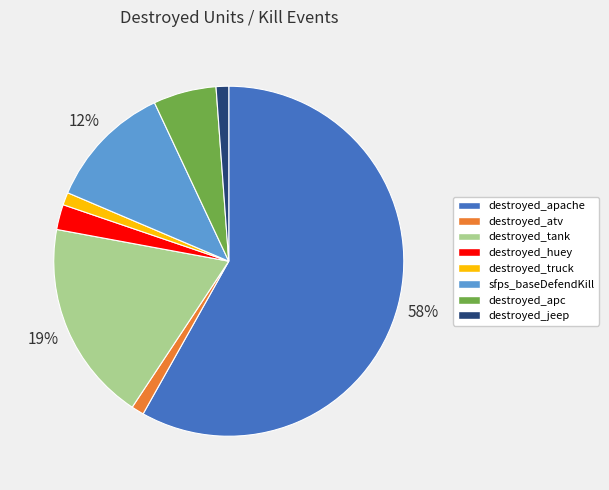

True or false: destroyed_apache accounts for 58% of the total.

True